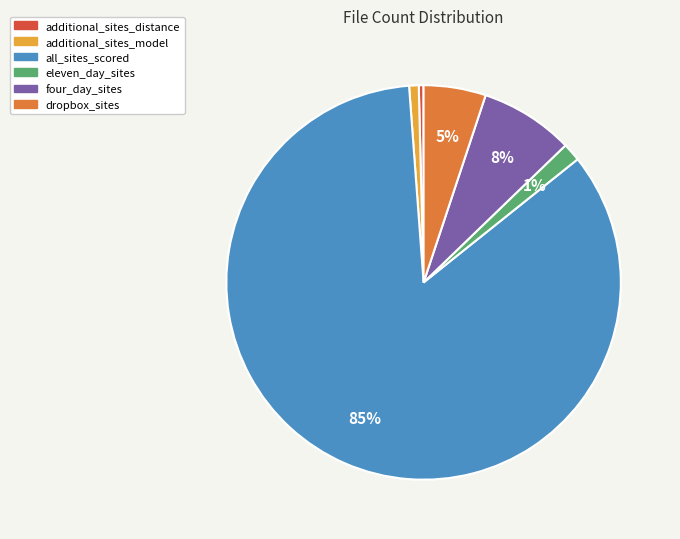

Which slice represents more than half of the pie?

all_sites_scored